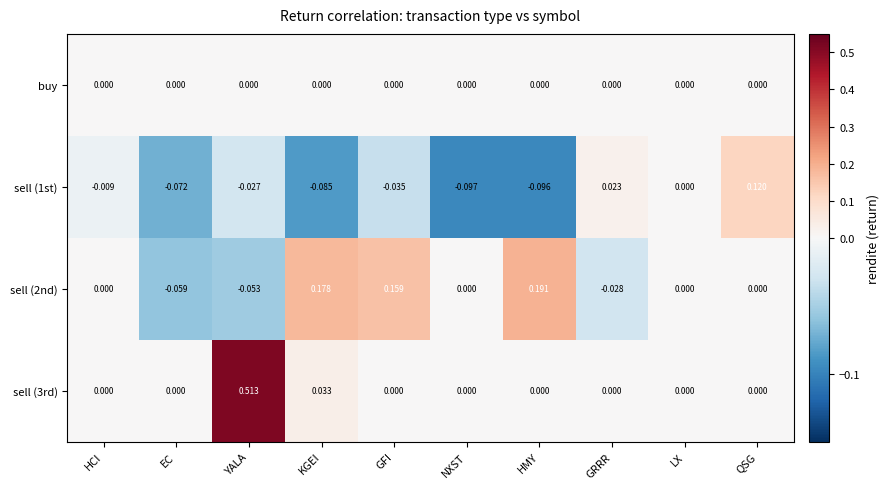

At which category does the chart reach its peak across all series?

YALA